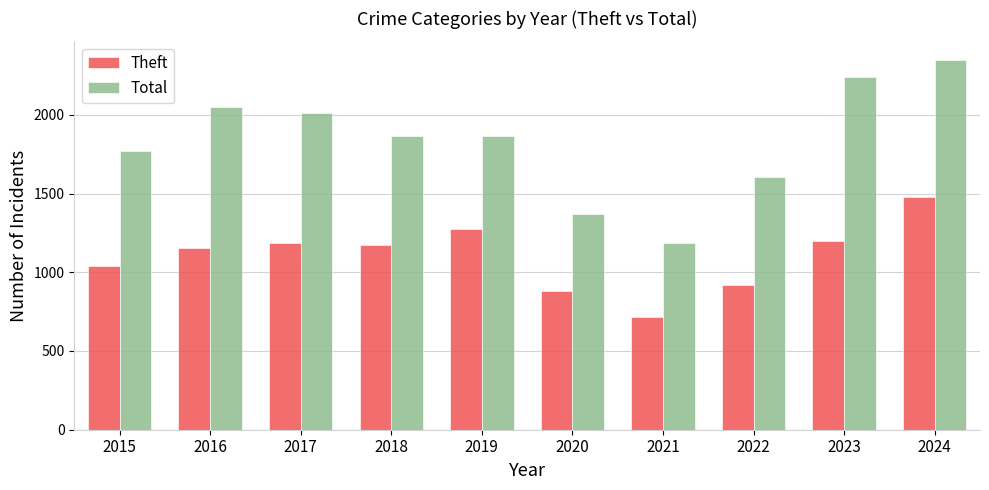

How many groups of bars are there?

10